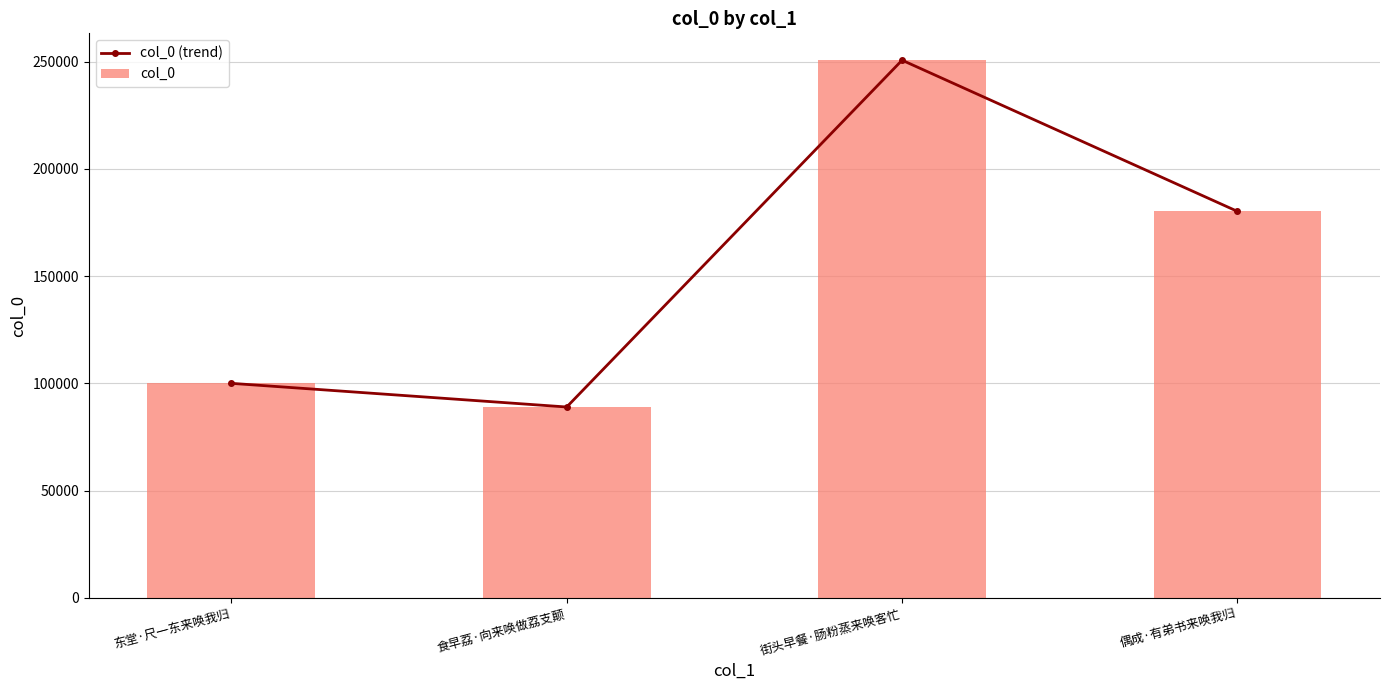

Reading left to right, list all the values displayed in this chart.

col_0 (trend): 99994	88956	250668	180174
col_0: 99994	88956	250668	180174